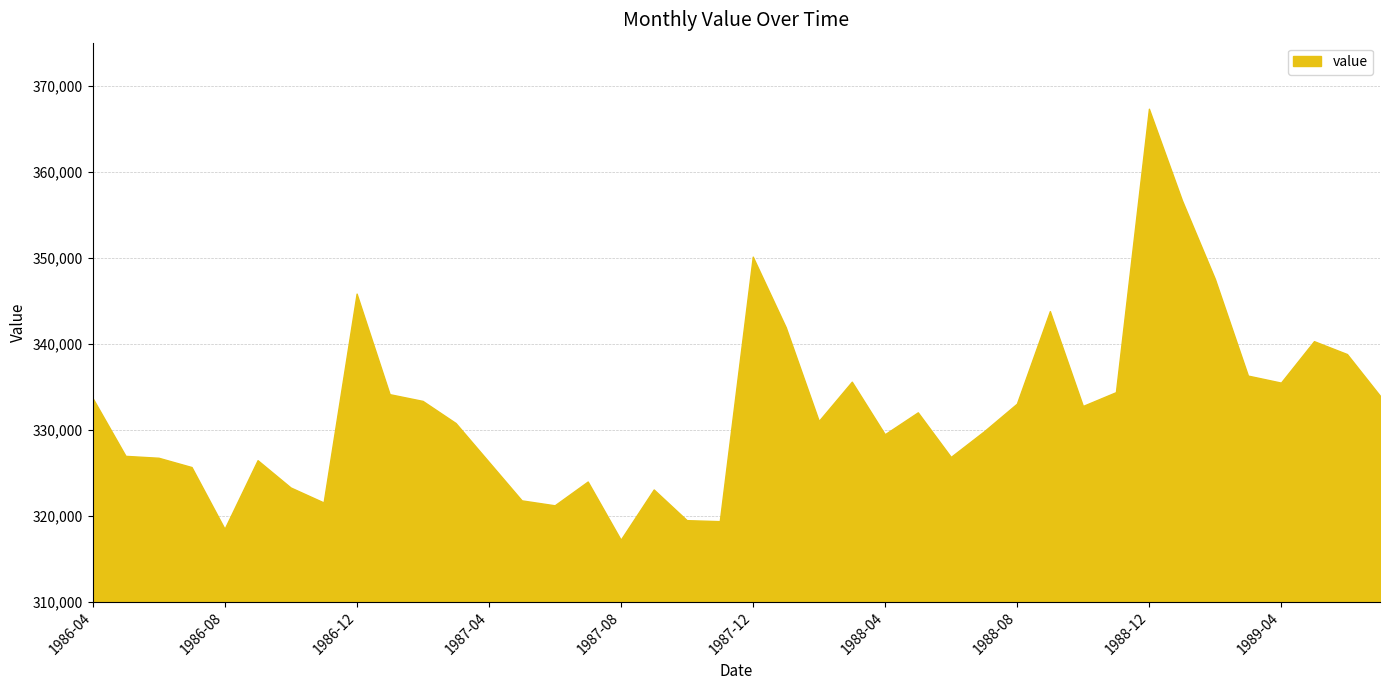

What is the maximum value shown in the chart?

367316